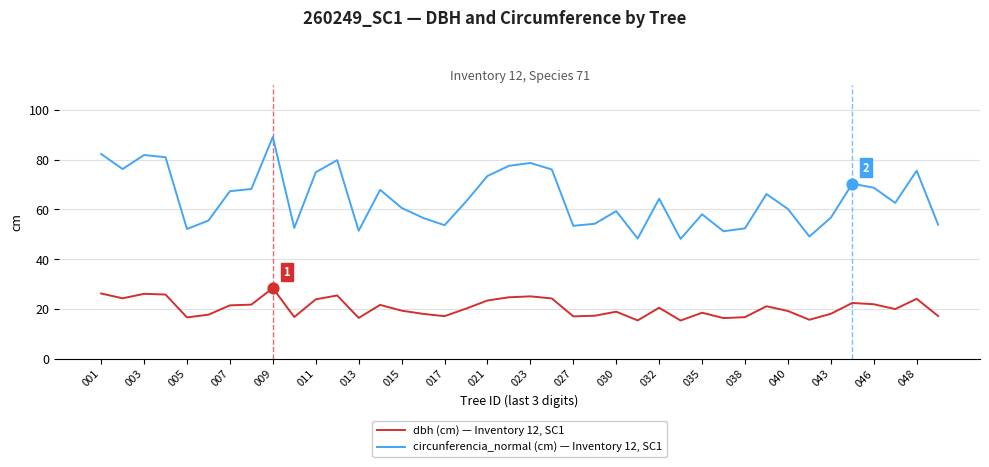

What is the maximum value shown in the chart?

89.2